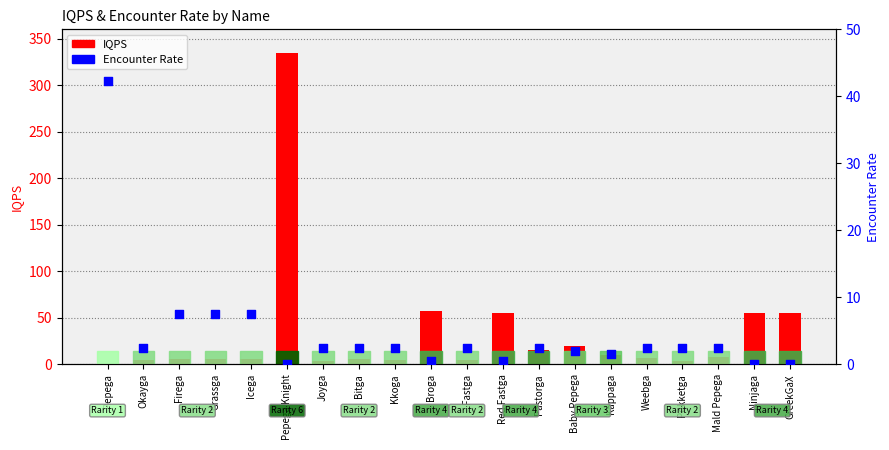

Which series contains the lowest Y value?

Encounter Rate